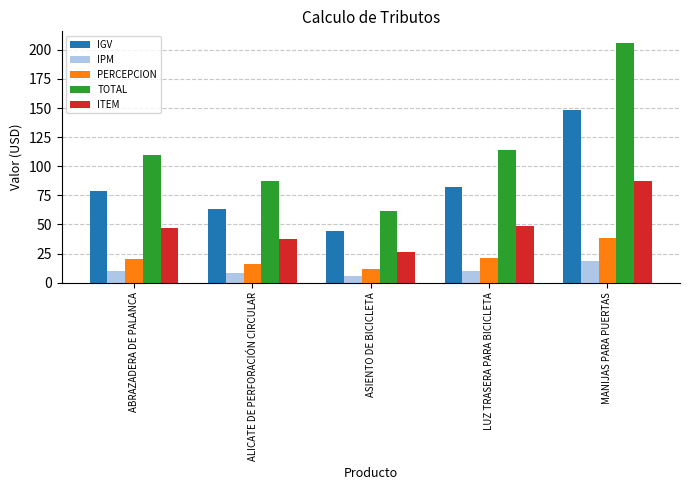

What is the smallest value displayed?

5.6